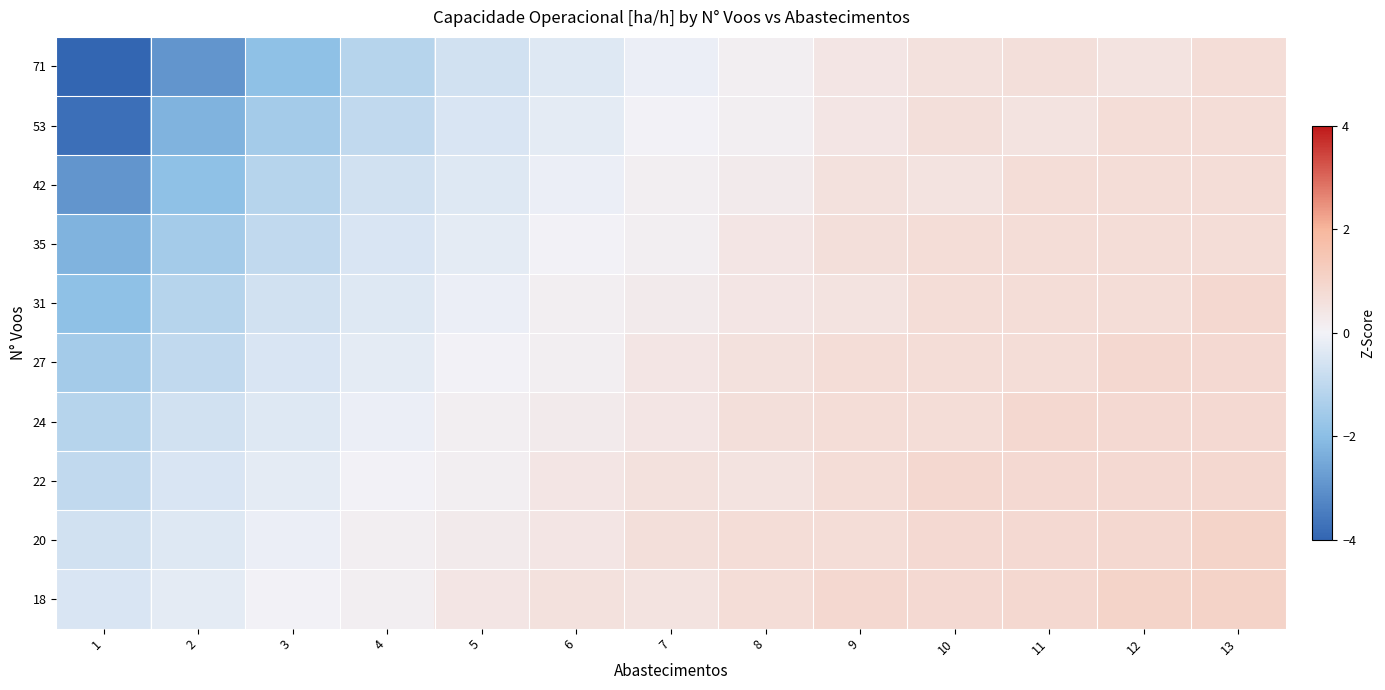

What is the total value across all series at 10?

7.1